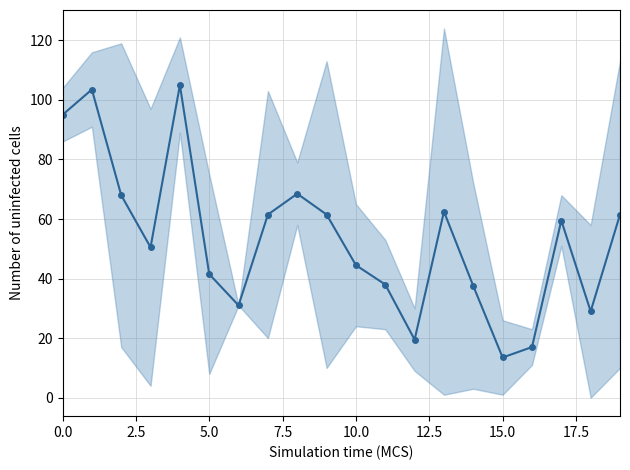

What is the smallest value displayed?

13.5